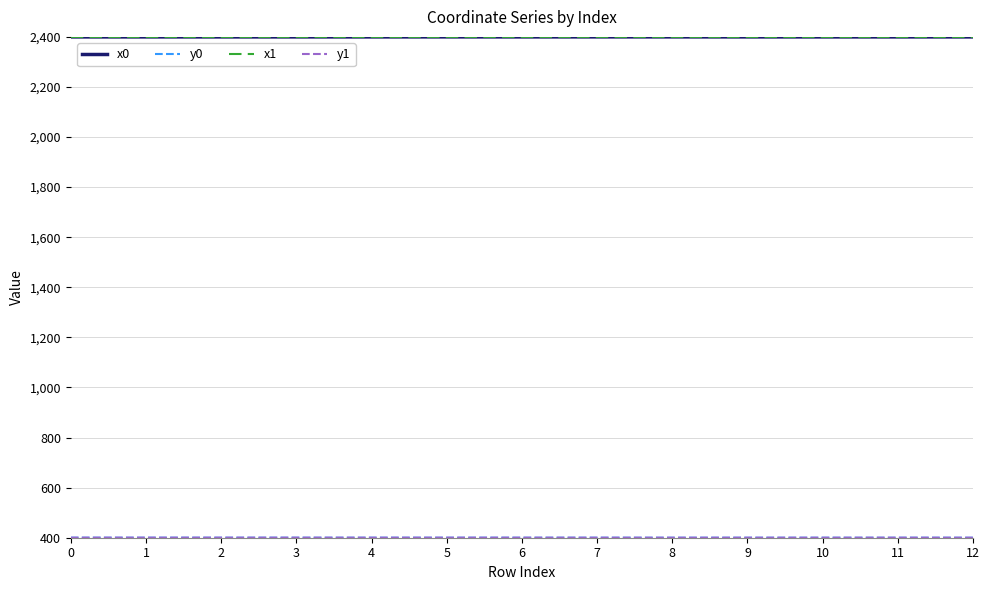

What is the spread (max minus min) of values at 1?

1999.8